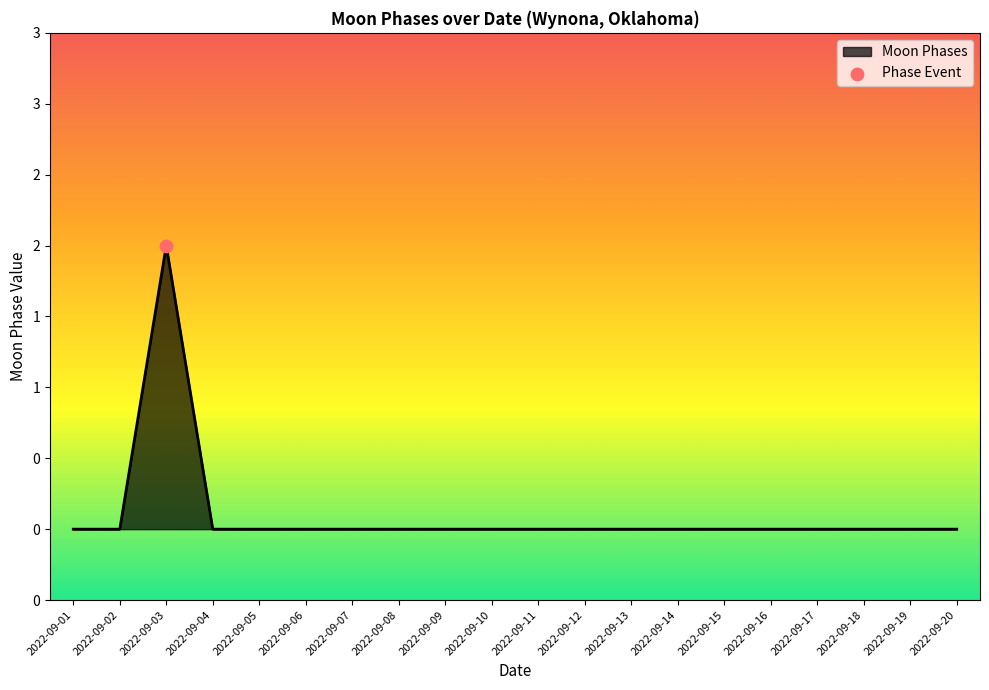

Between 2022-09-13 and 2022-09-15, which is larger?

2022-09-13